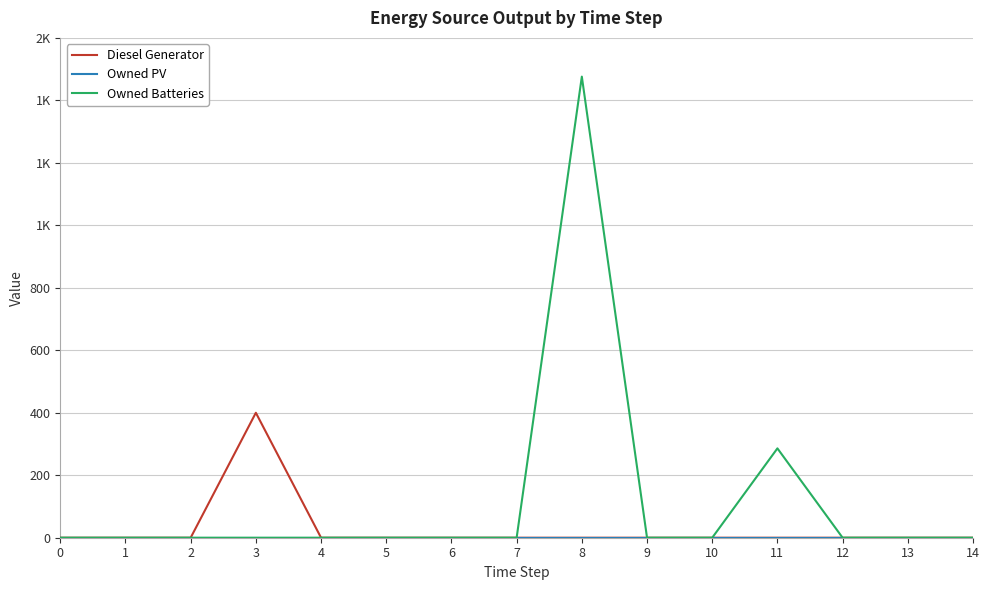

Does the chart have visible grid lines?

Yes